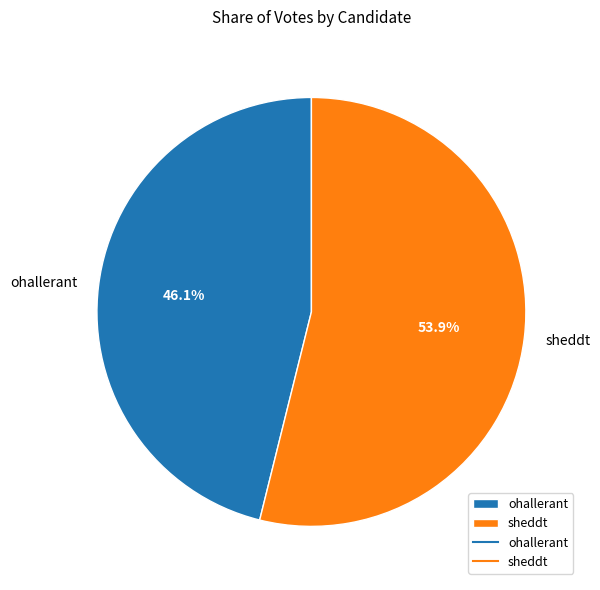

Combined, what portion of the pie is ohallerant and sheddt?

100.0%